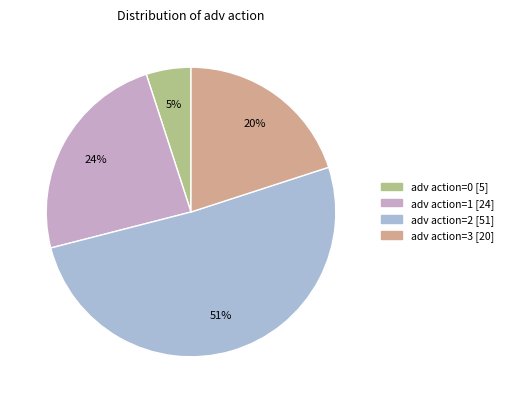

To the nearest percent, what is the difference between the largest and smallest slice percentages?

46%